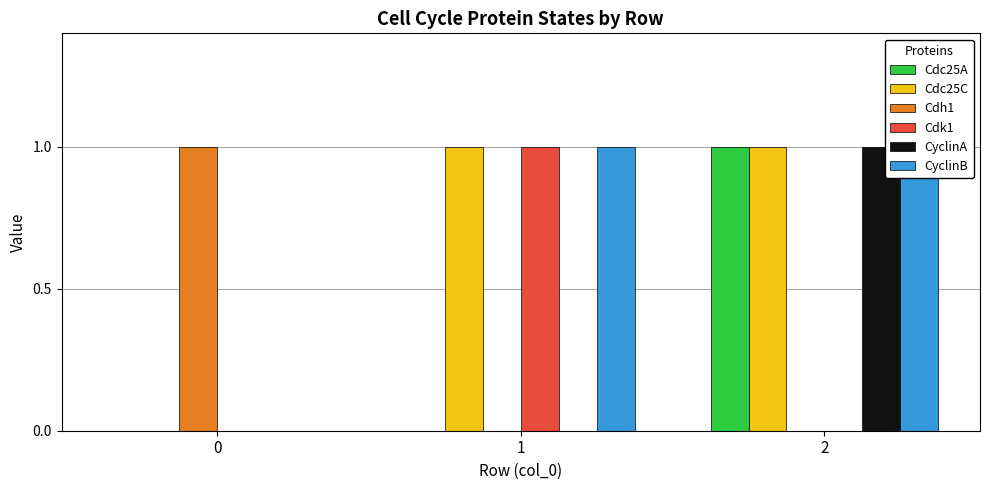

Reading left to right, list all the values displayed in this chart.

Cdc25A: 0	0	1
Cdc25C: 0	1	1
Cdh1: 1	0	0
Cdk1: 0	1	0
CyclinA: 0	0	1
CyclinB: 0	1	1